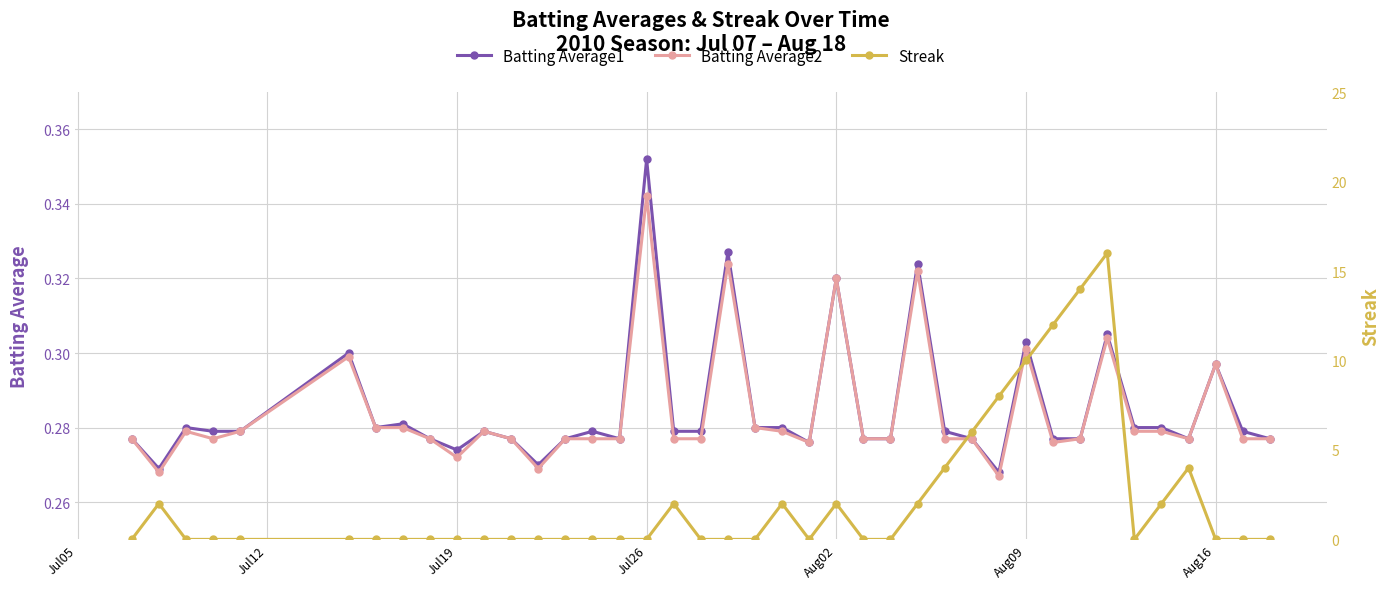

How many Batting Average2 values are between 0 and 1?

40